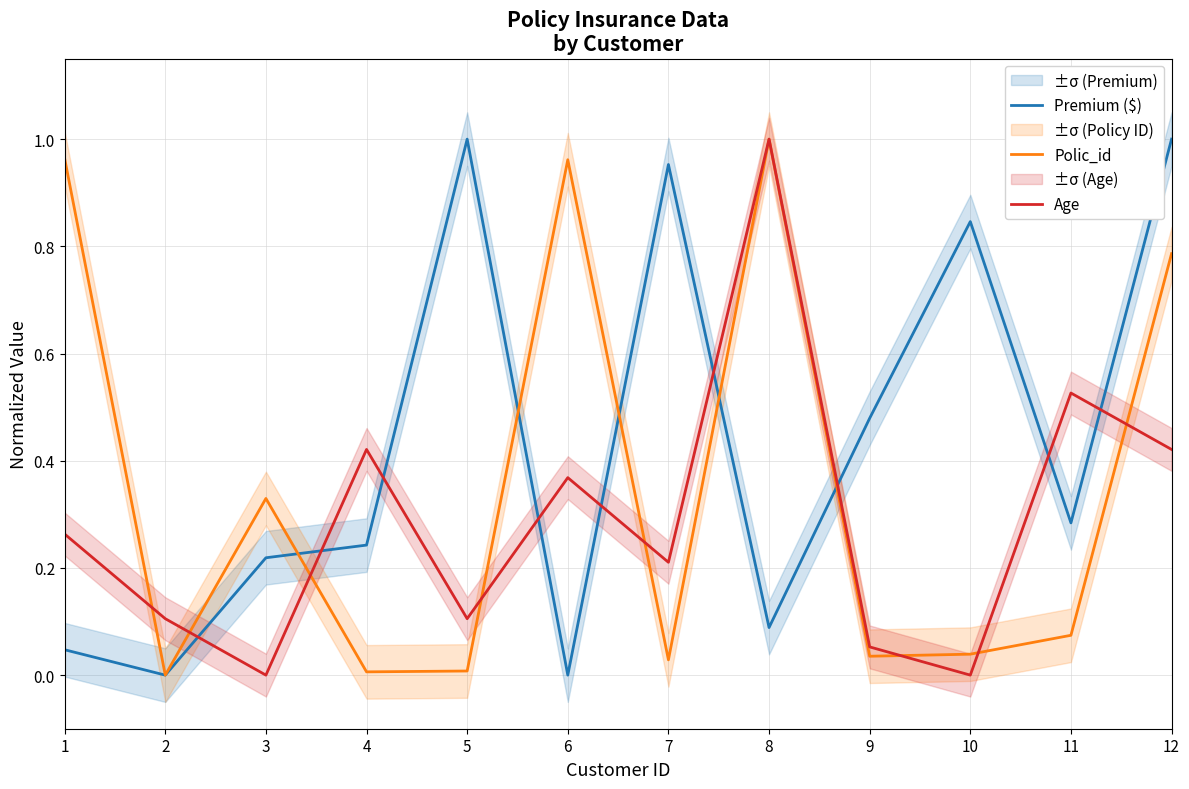

Which has a higher value, 2 or 11?

11